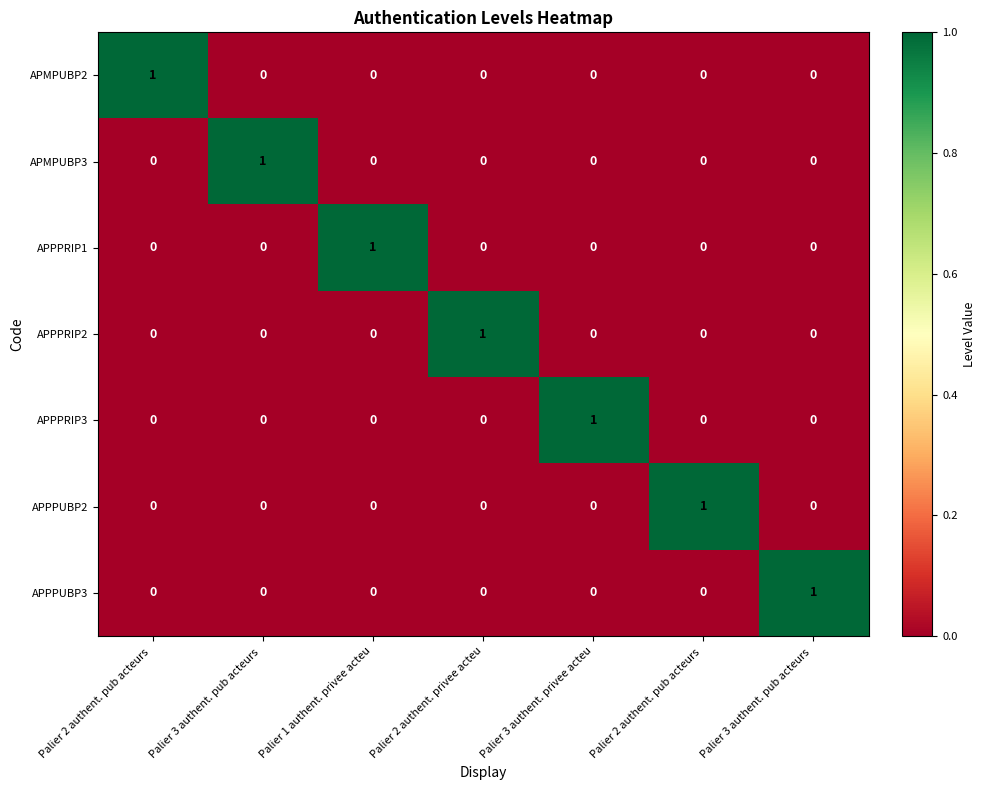

How many values in APPPRIP2 are above zero?

1